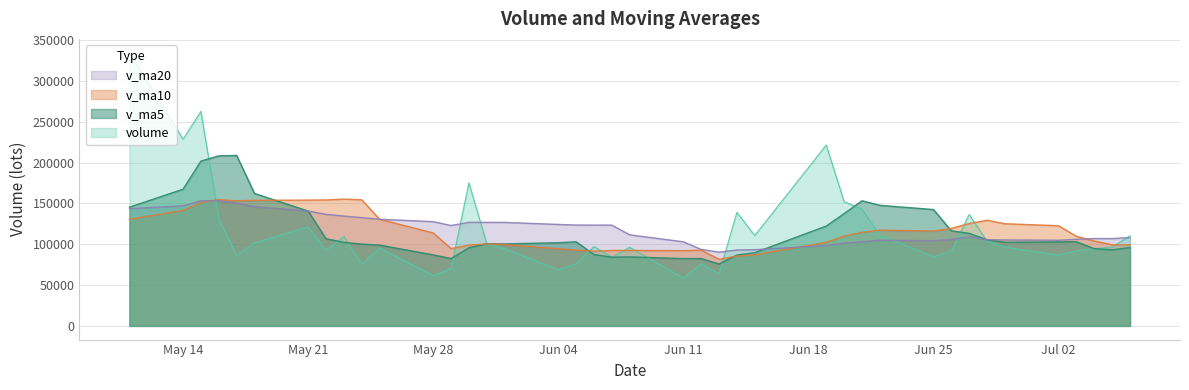

Between 2018-06-29 and 2018-06-07, which is larger?

2018-06-29